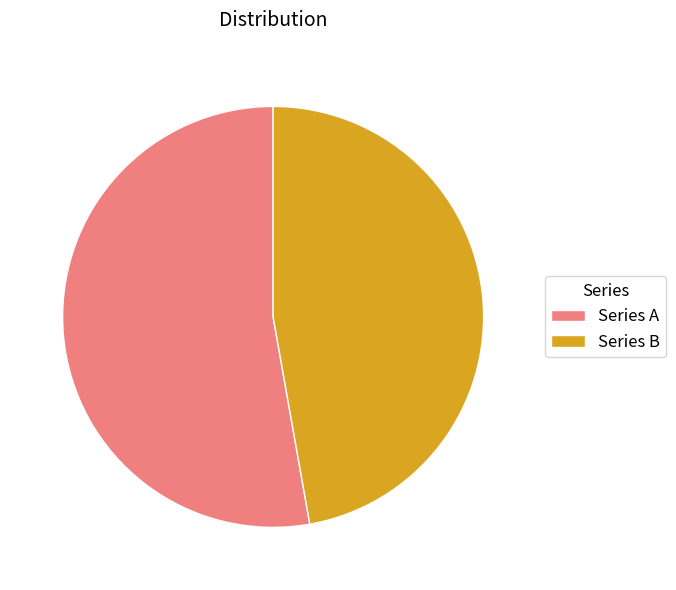

Combined, do Series A and Series B account for over 50%?

Yes